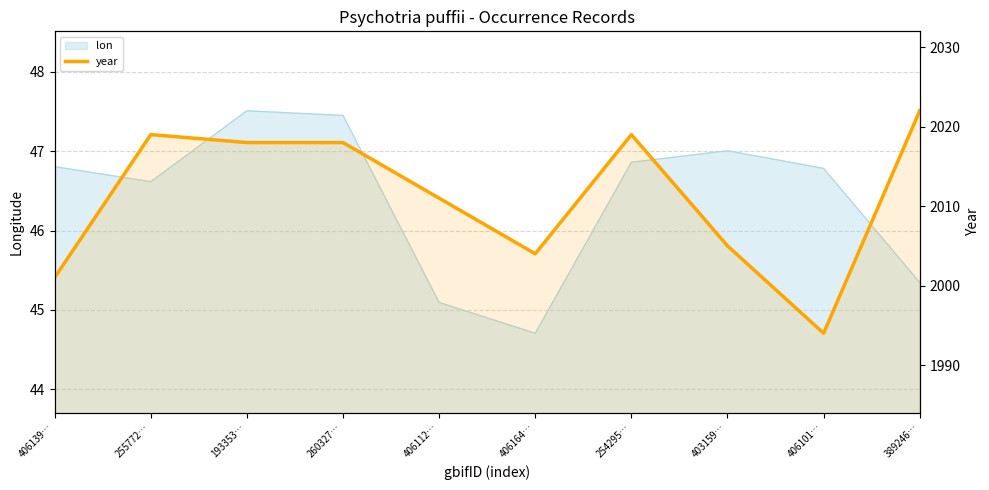

Between 406139… and 193353…, which is larger?

193353…